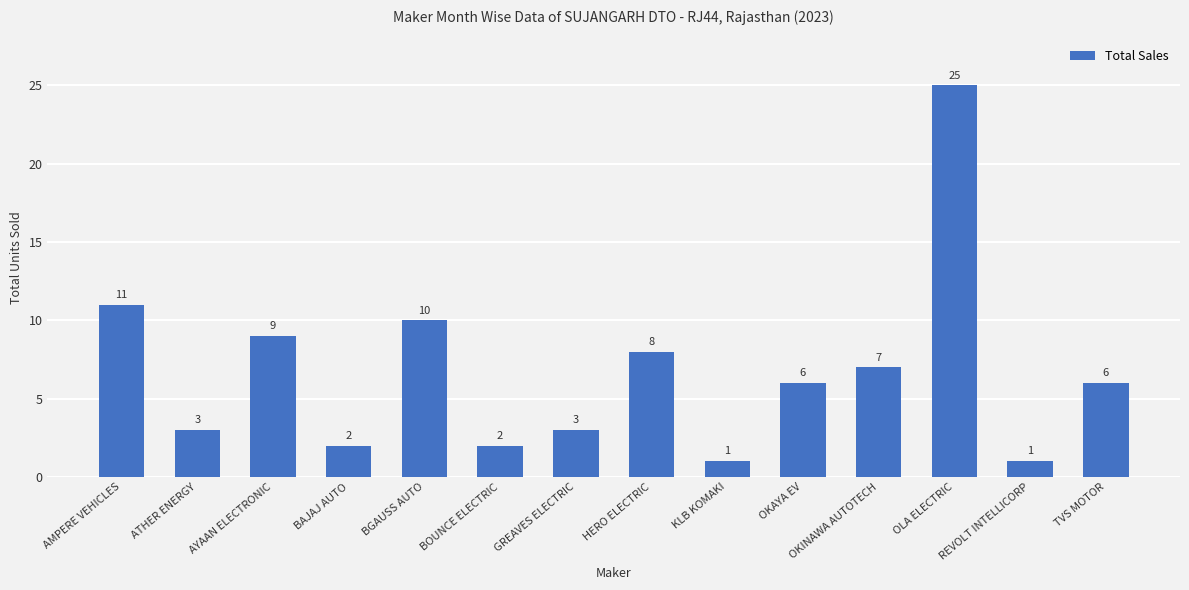

What is the change in value from BAJAJ AUTO to OLA ELECTRIC?

+23